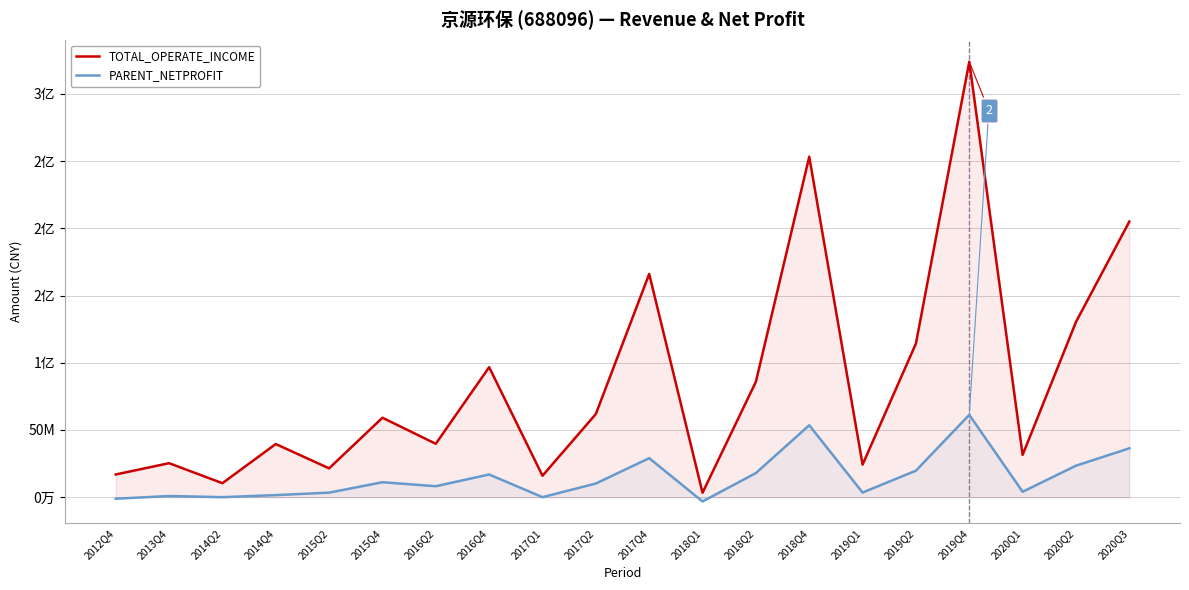

Where does the PARENT_NETPROFIT series first go above 10195190?

2015Q4